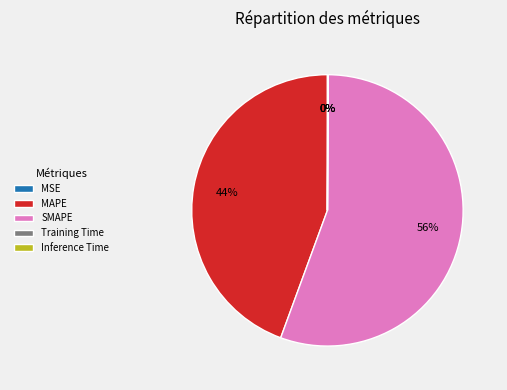

True or false: MAPE accounts for 51% of the total.

False